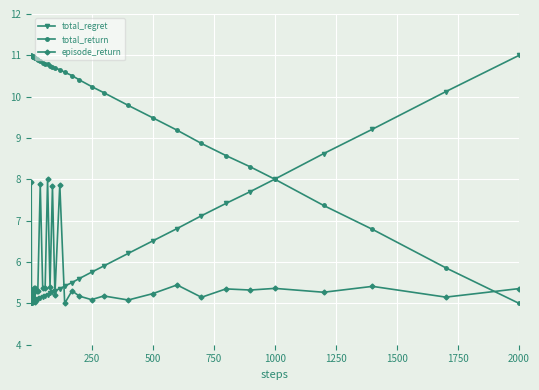

What is the value of the total_regret point at the 21st from the left?

5.2